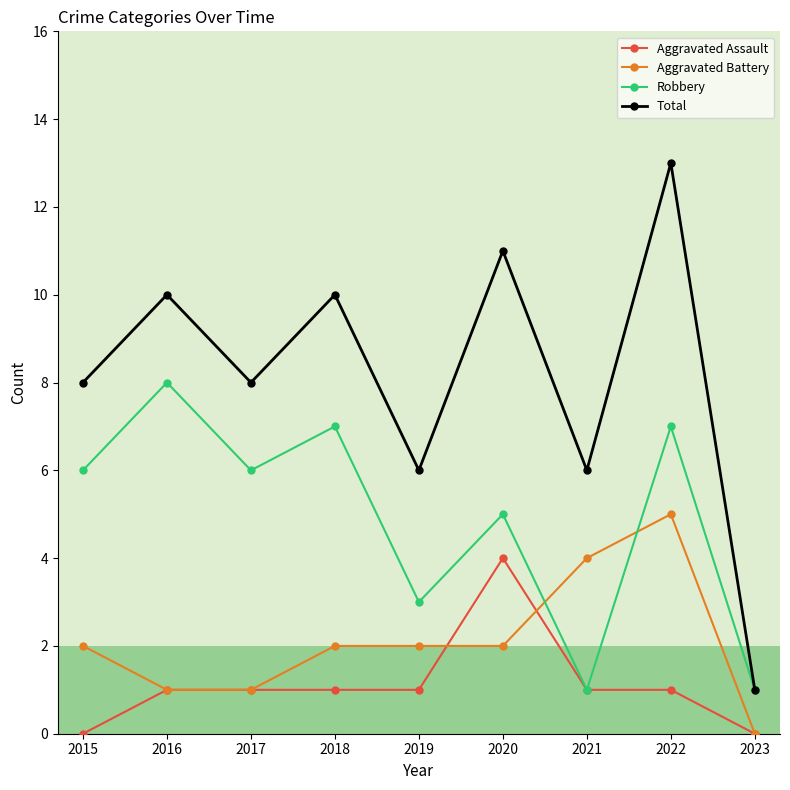

What is the greatest value displayed?

13